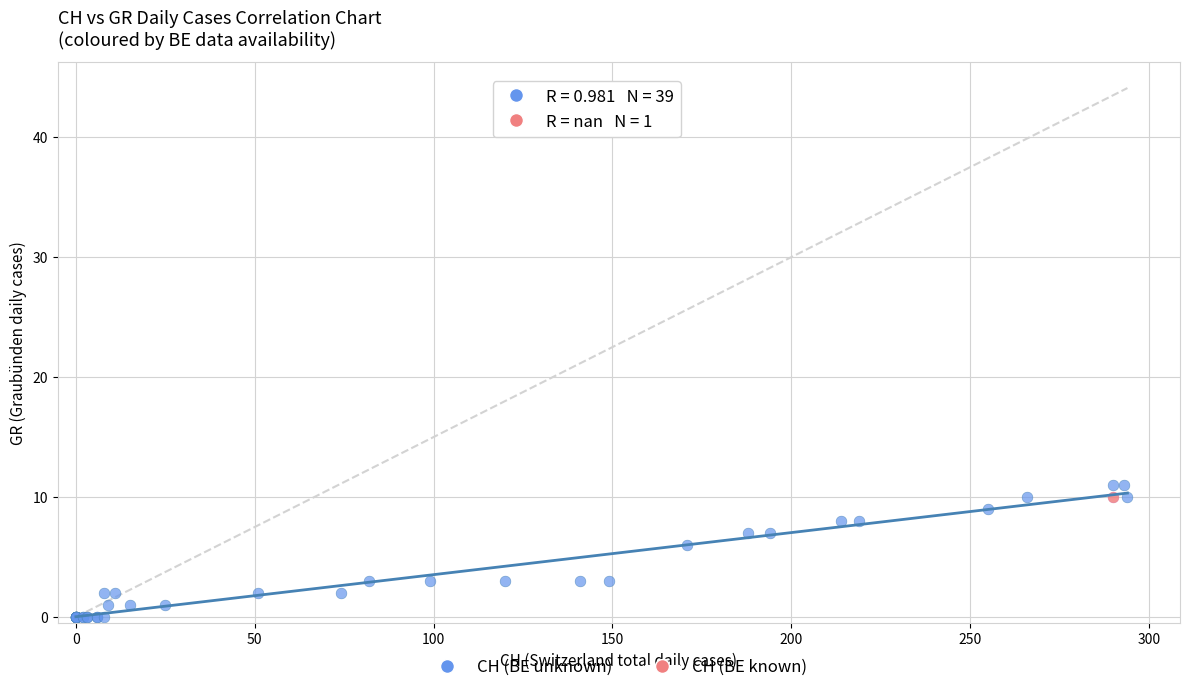

What are all the series names shown in the legend?

CH (BE unknown), CH (BE known)